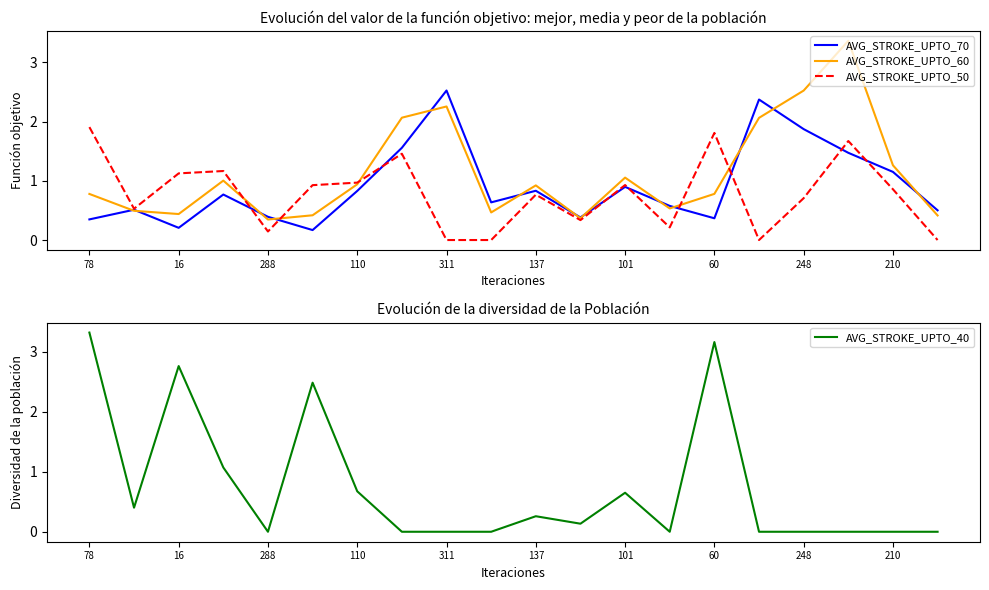

Does the chart display data point markers on the line(s)?

No